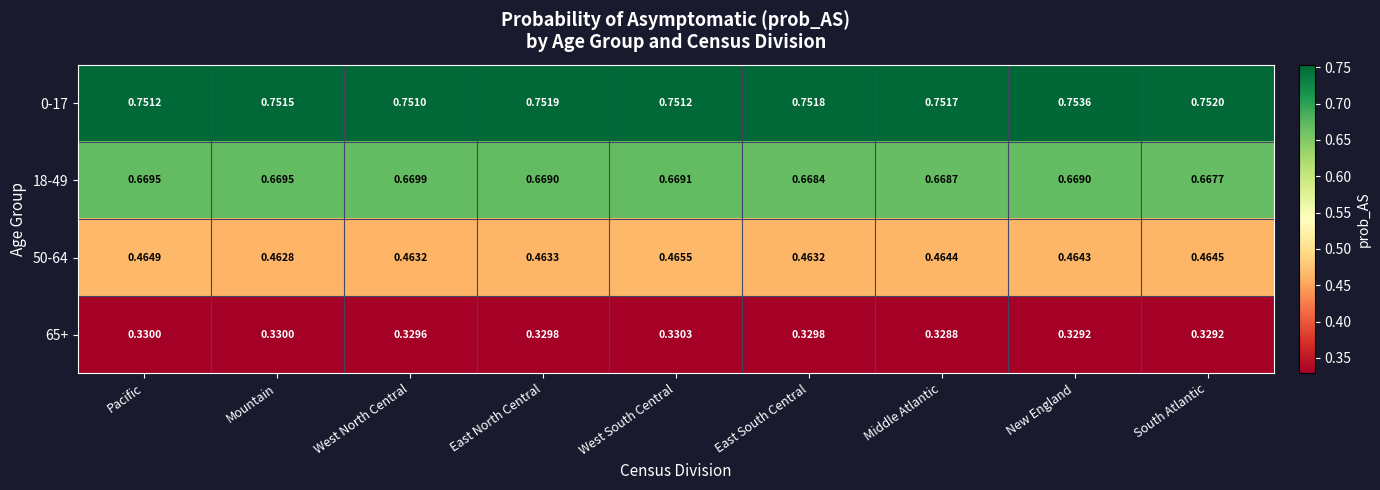

Where is 0-17 nearest to the value 0?

West North Central